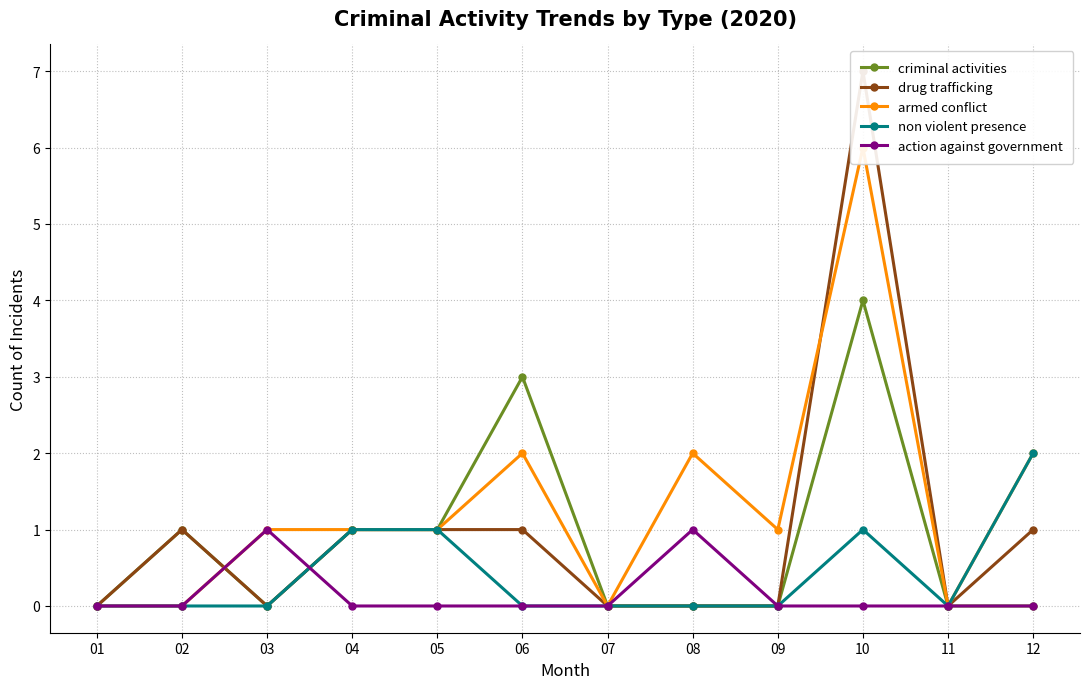

Is the value of drug trafficking at 07 greater than the value of criminal activities at 12?

No